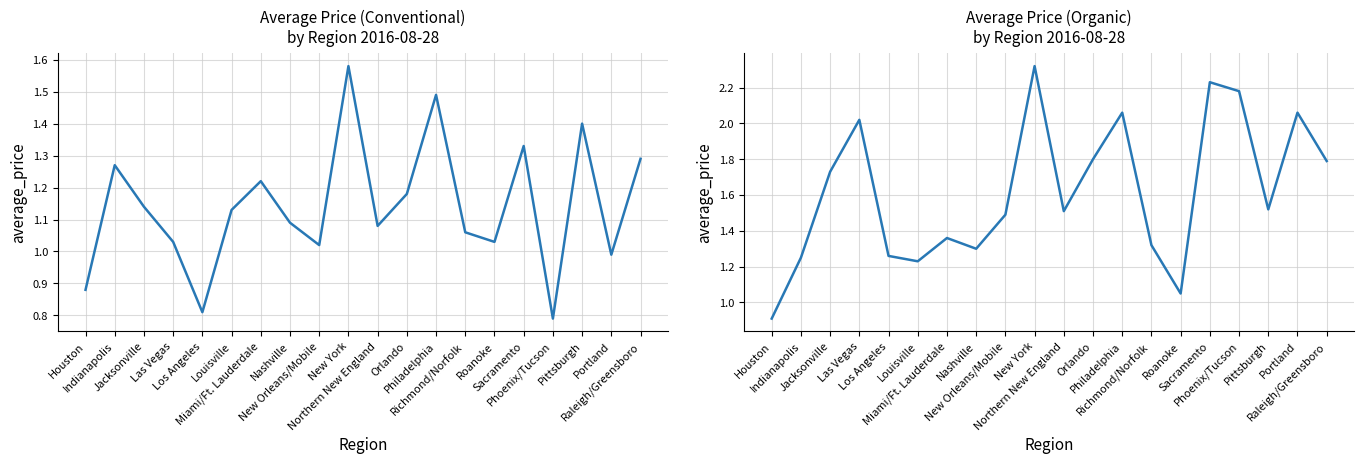

Which series has the largest total across all categories?

organic avg_price